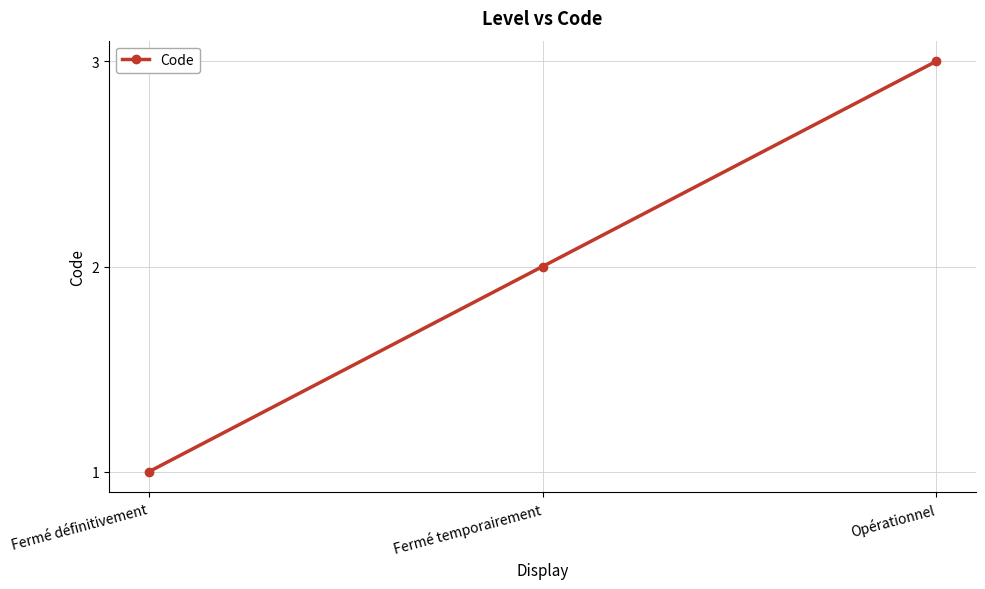

Reading right to left, extract all data points from this chart.

Opérationnel=3	Fermé temporairement=2	Fermé définitivement=1